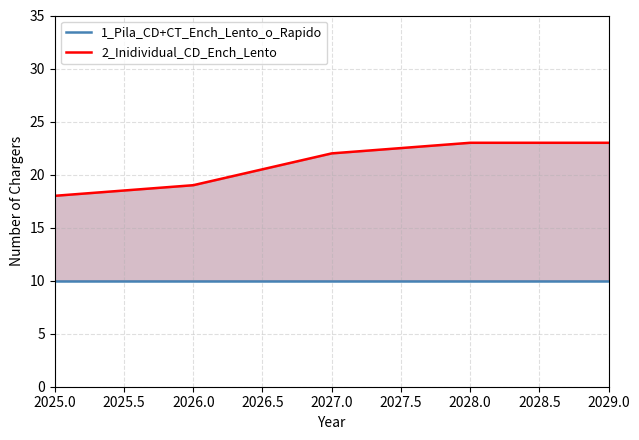

What is the spread (max minus min) of values at 2026.0?

9